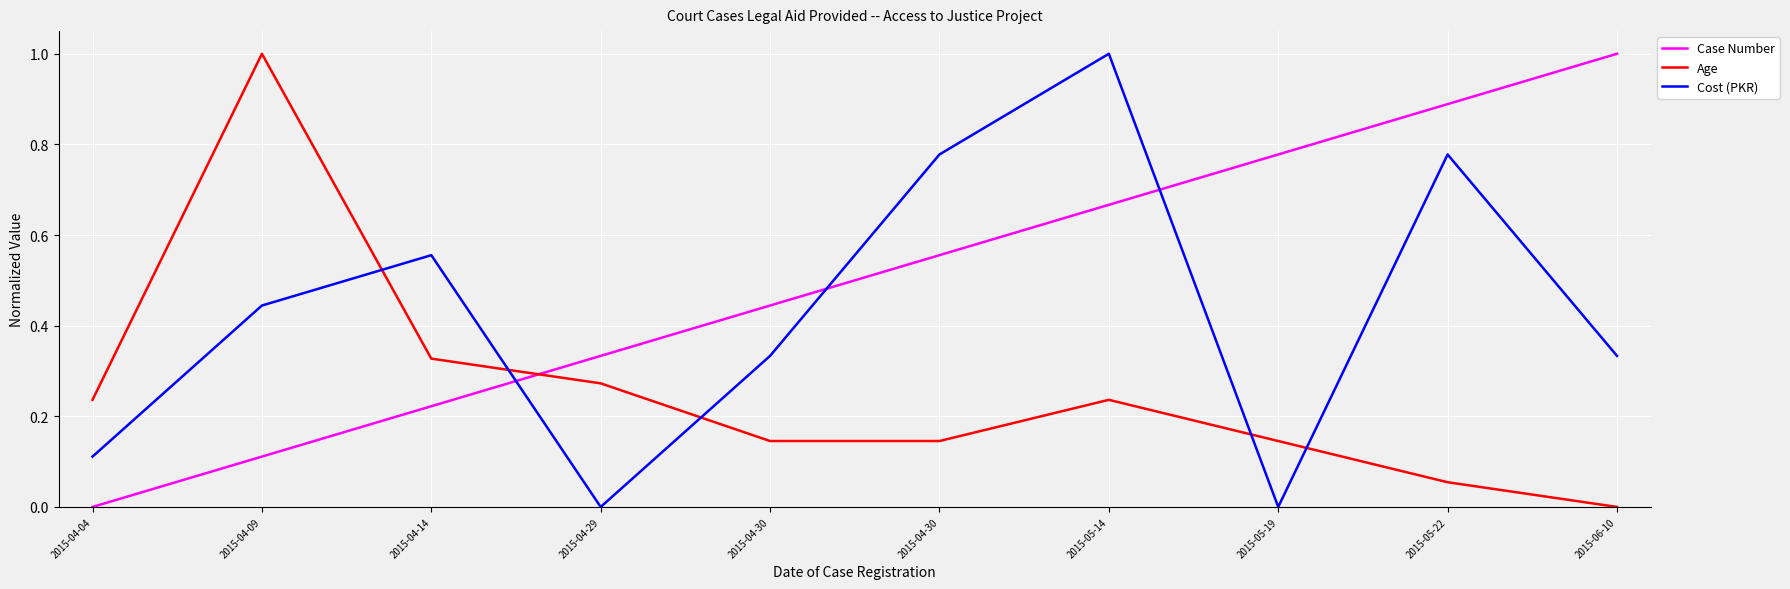

Between 2015-05-22 and 2015-04-14, which is larger?

2015-05-22